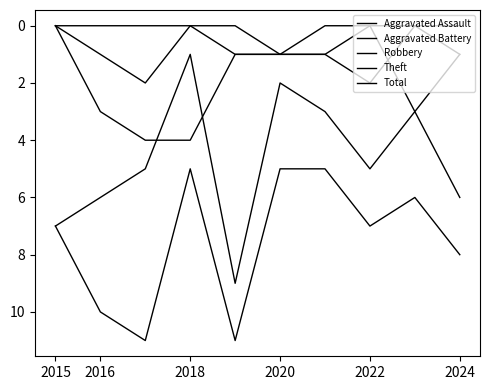

How many lines are shown in the chart?

5